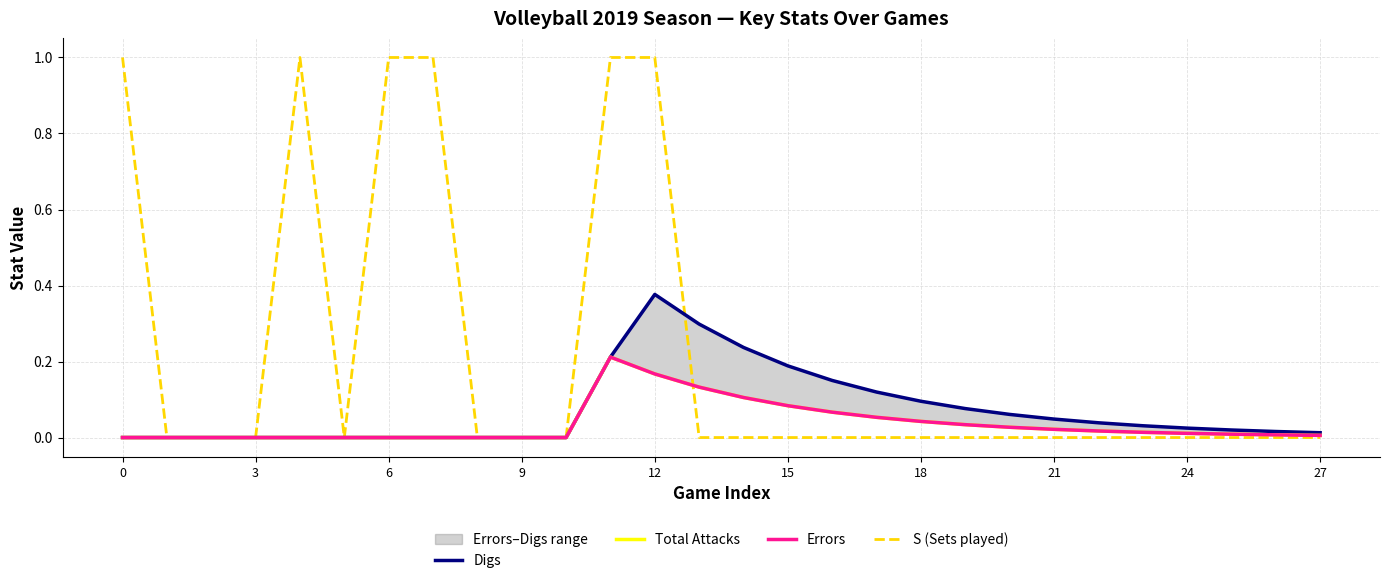

The value of S (Sets played) at 22 is -0.3. True or false?

False